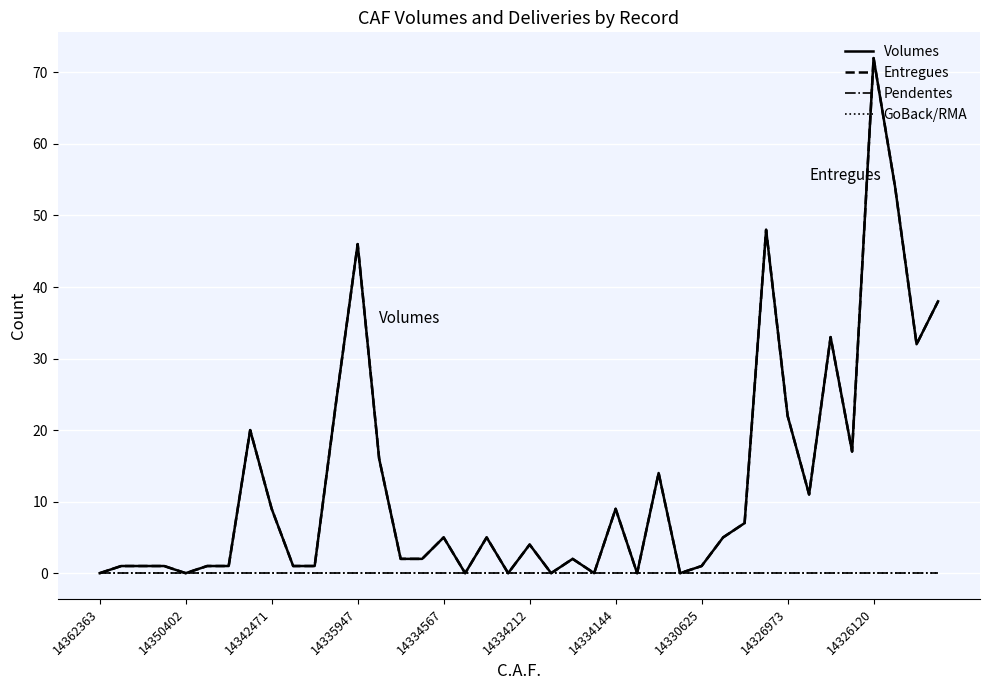

Is this an area chart (filled region under the line)?

No